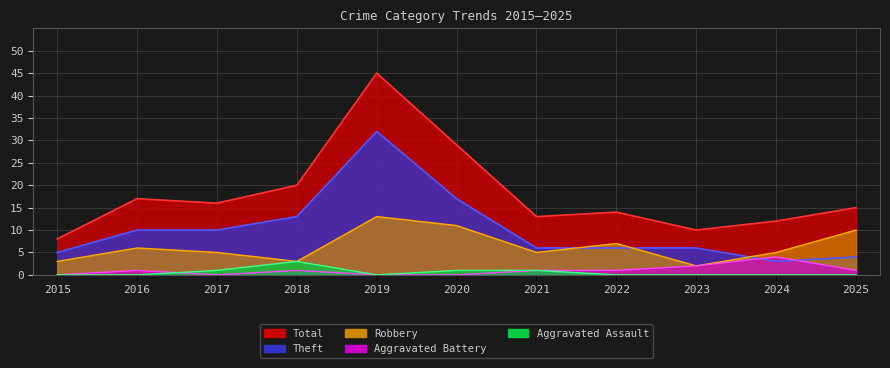

Reading left to right, list all the values displayed in this chart.

Total: 2015=8	2016=17	2017=16	2018=20	2019=45	2020=29	2021=13	2022=14	2023=10	2024=12	2025=15
Theft: 2015=5	2016=10	2017=10	2018=13	2019=32	2020=17	2021=6	2022=6	2023=6	2024=3	2025=4
Robbery: 2015=3	2016=6	2017=5	2018=3	2019=13	2020=11	2021=5	2022=7	2023=2	2024=5	2025=10
Aggravated Battery: 2015=0	2016=1	2017=0	2018=1	2019=0	2020=0	2021=1	2022=1	2023=2	2024=4	2025=1
Aggravated Assault: 2015=0	2016=0	2017=1	2018=3	2019=0	2020=1	2021=1	2022=0	2023=0	2024=0	2025=0